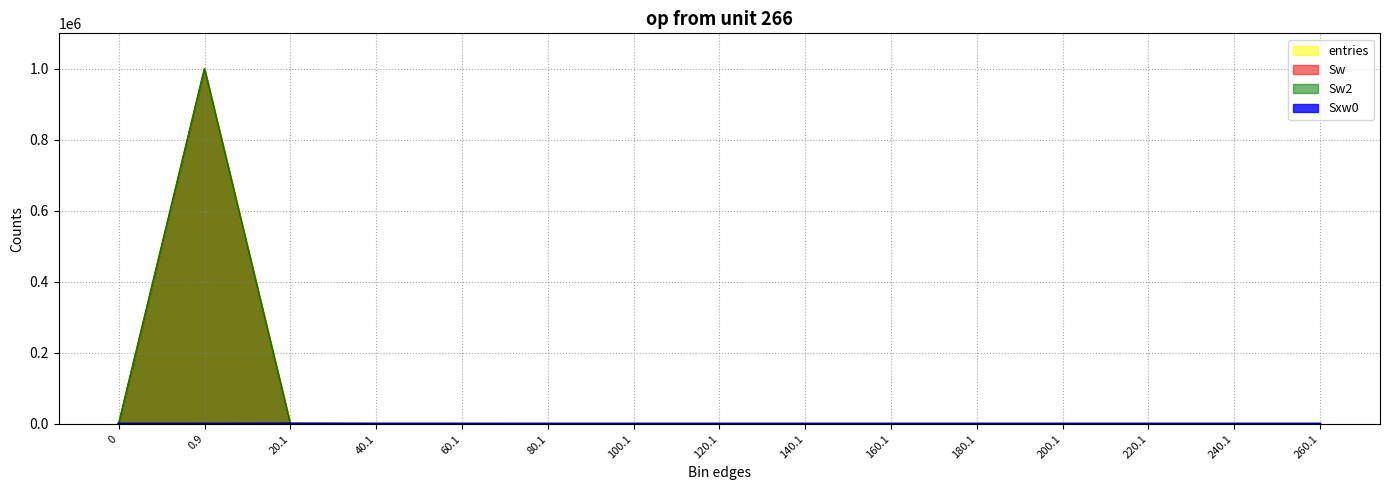

What are all the series names shown in the legend?

entries, Sw, Sw2, Sxw0